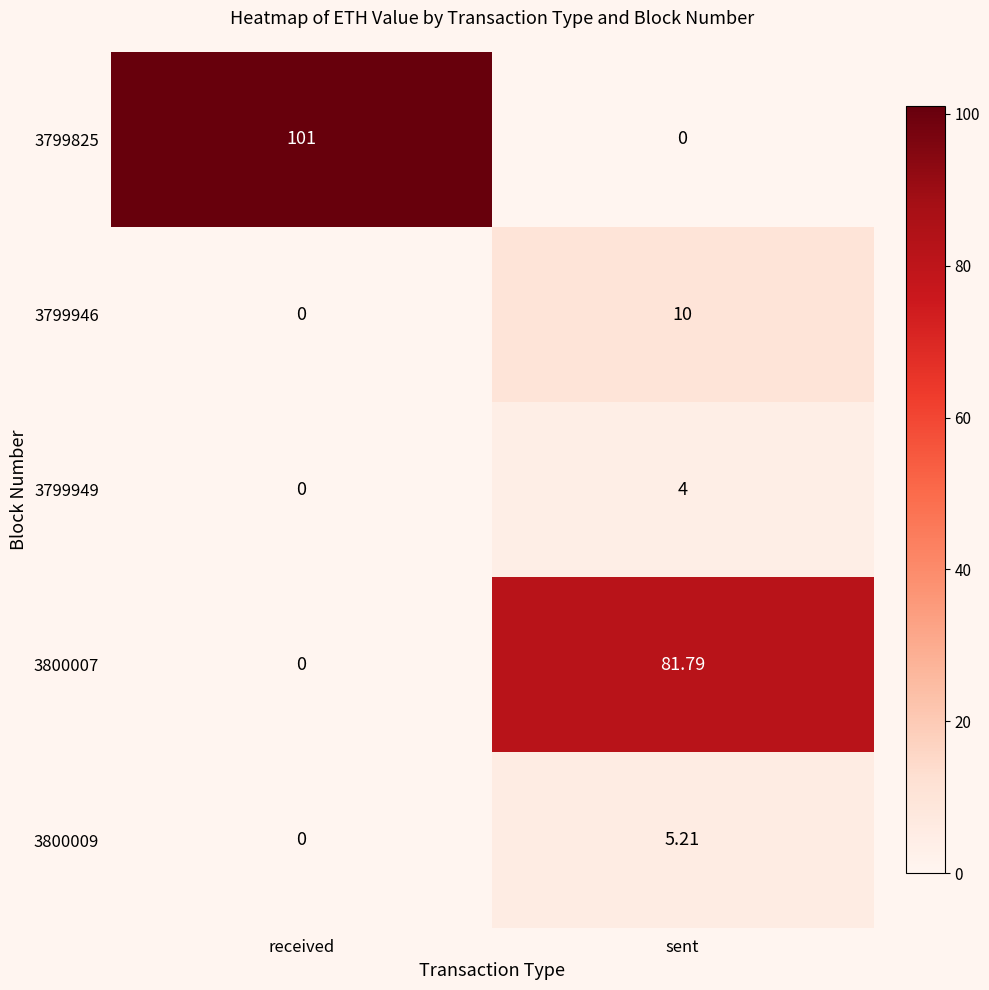

At which label does 3799825 reach its minimum?

sent